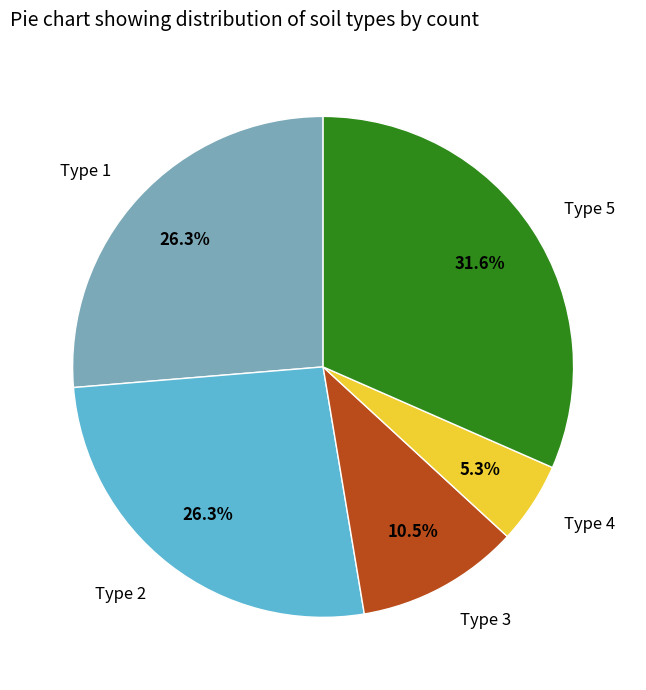

Does Type 5 account for over 50% of the chart?

No